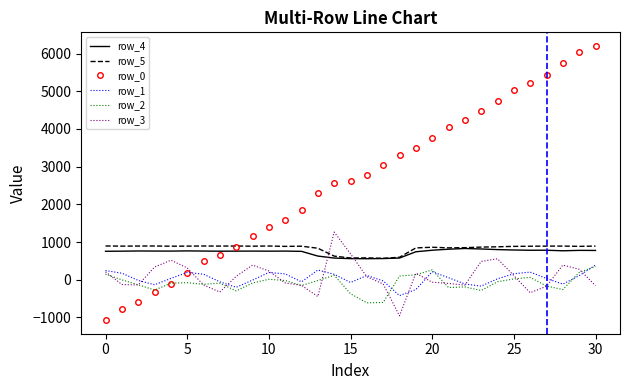

What is the maximum value shown in the chart?

6199.8